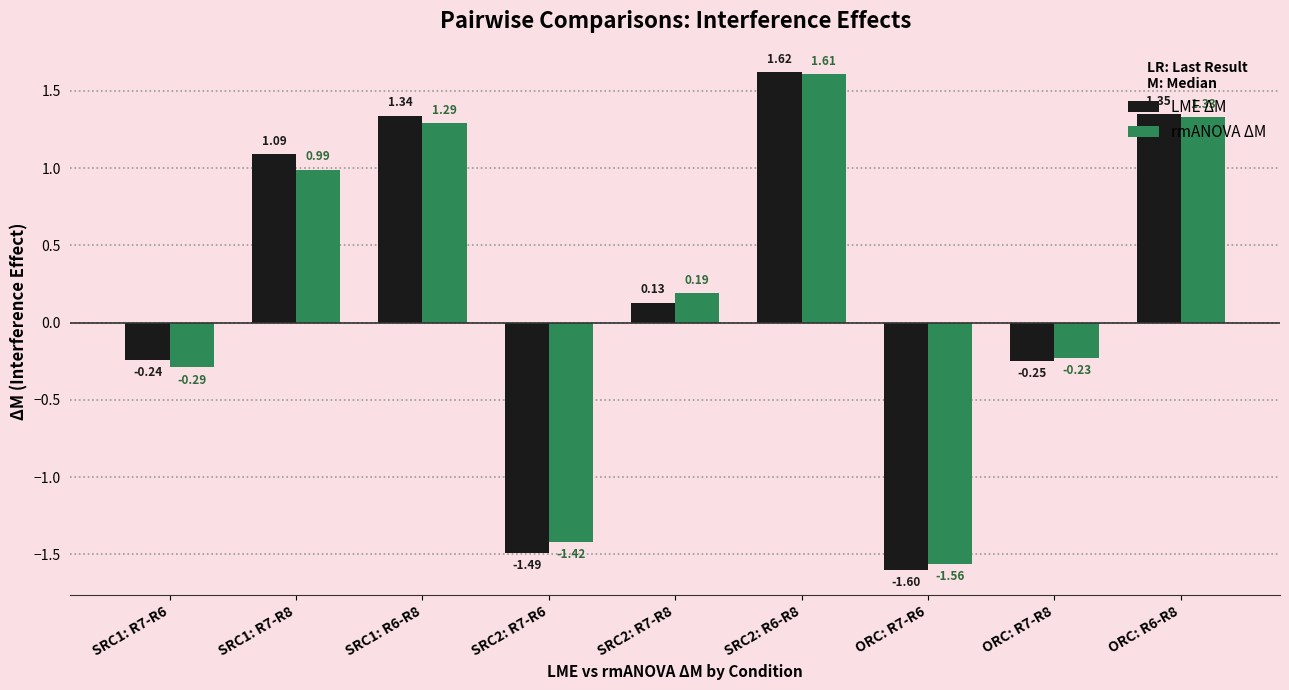

At ORC: R6-R8, list the series in order from smallest to largest.

rmANOVA ΔM, LME ΔM